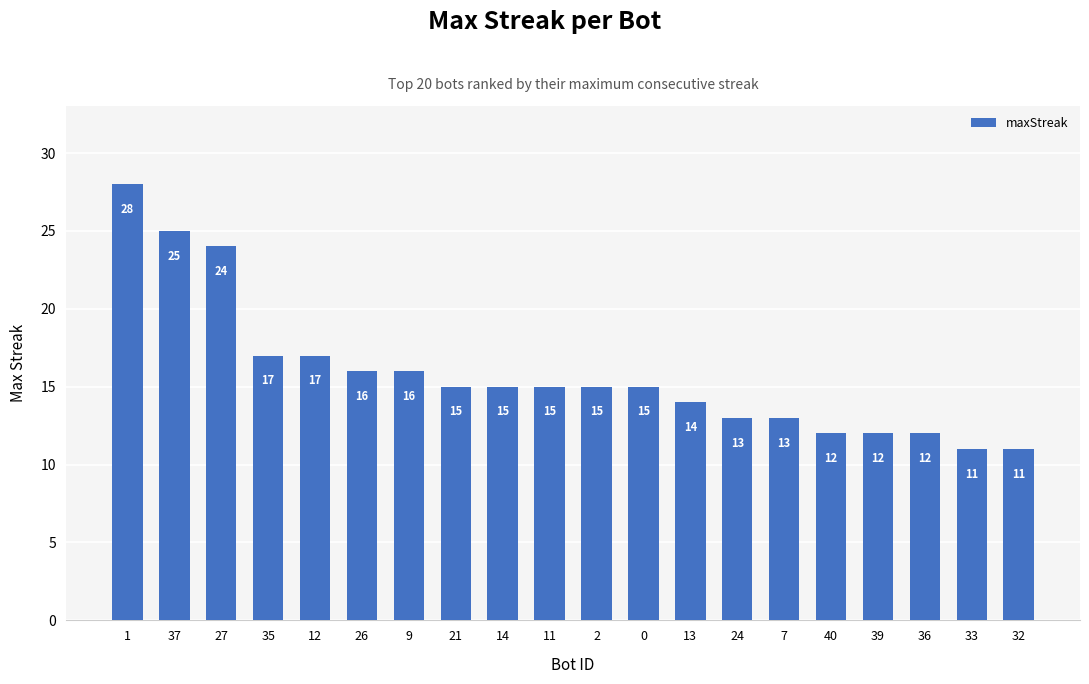

Reading left to right, transcribe all the data shown in this chart.

1=28	37=25	27=24	35=17	12=17	26=16	9=16	21=15	14=15	11=15	2=15	0=15	13=14	24=13	7=13	40=12	39=12	36=12	33=11	32=11